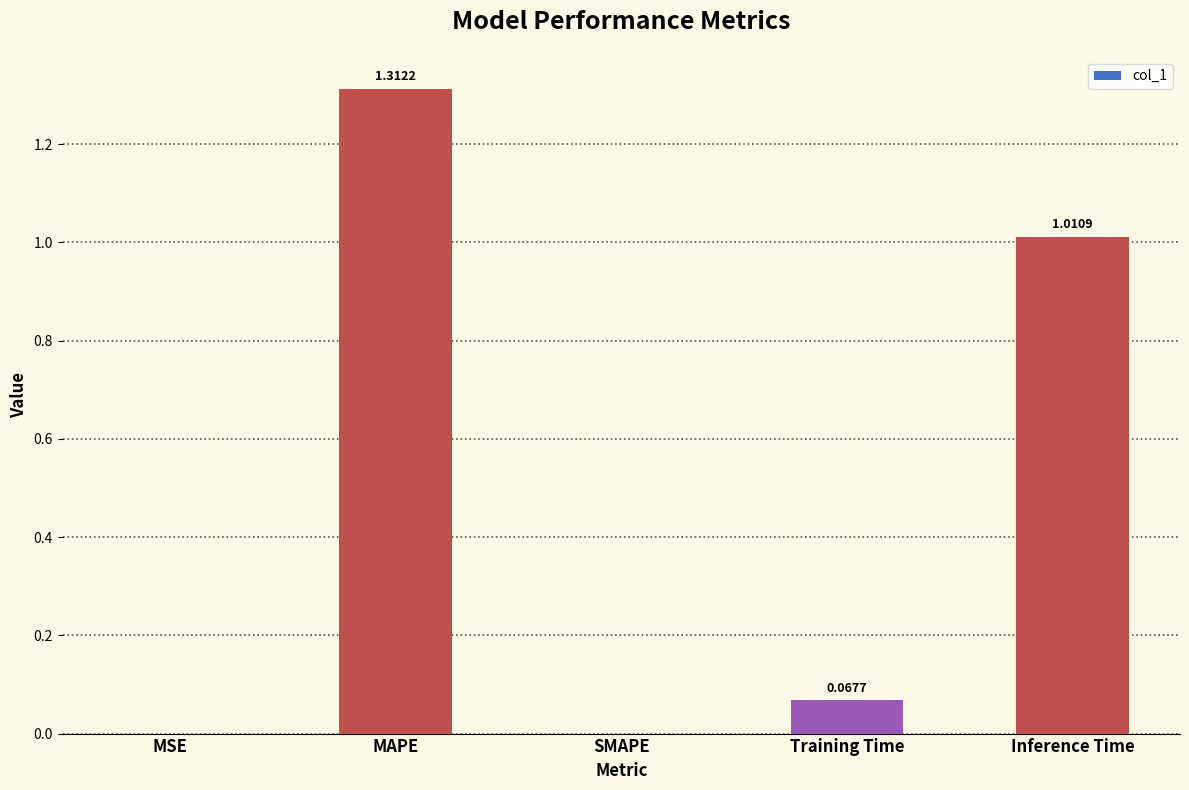

Which has a higher value, Inference Time or MSE?

Inference Time